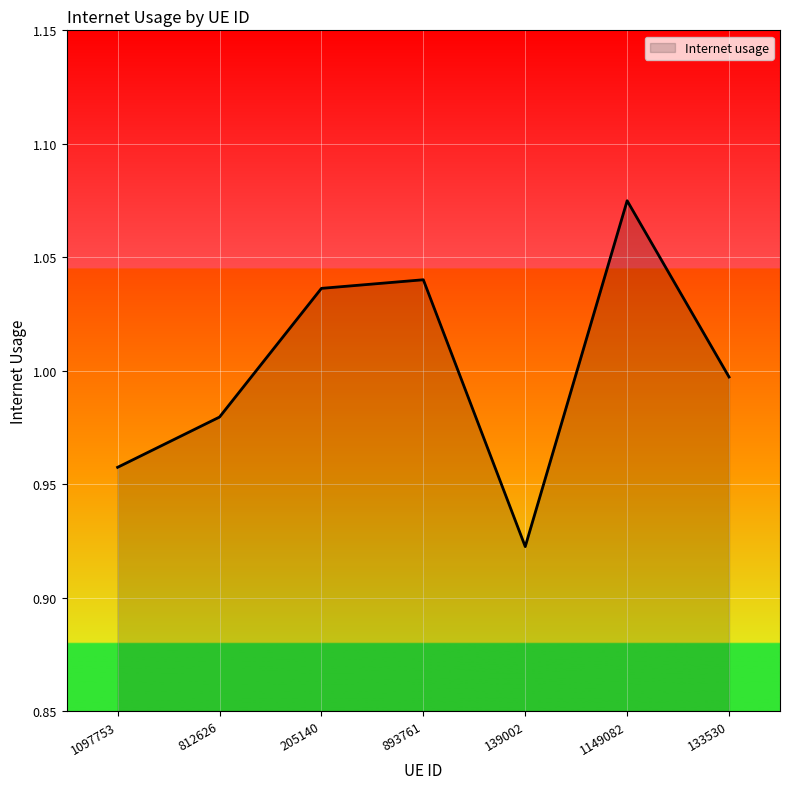

Where is the data nearest to the value 0?

139002